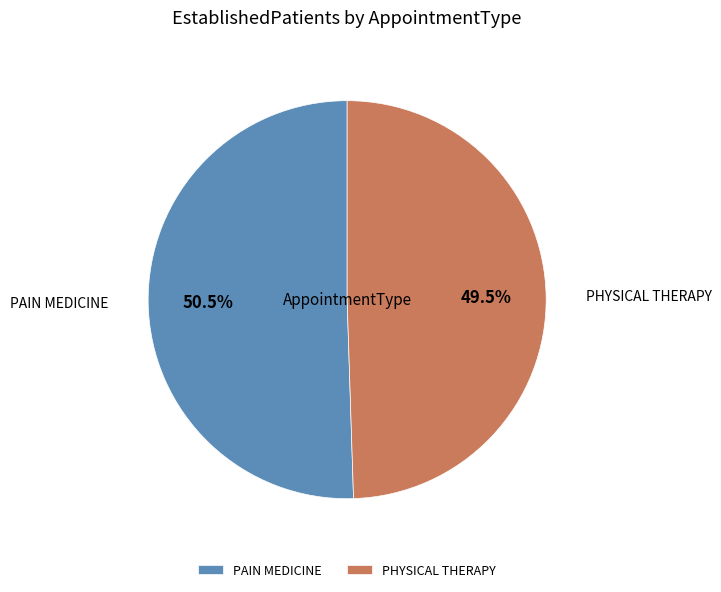

What is the smallest slice in the pie chart?

PHYSICAL THERAPY